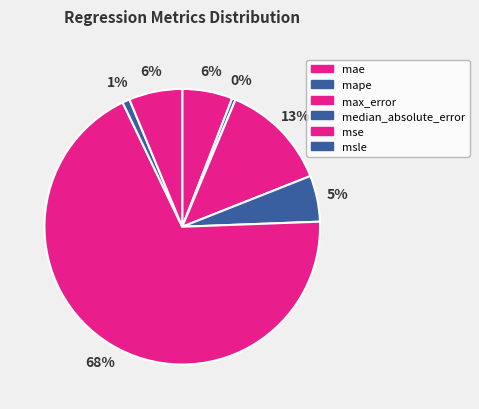

How many segments does this pie chart have?

7